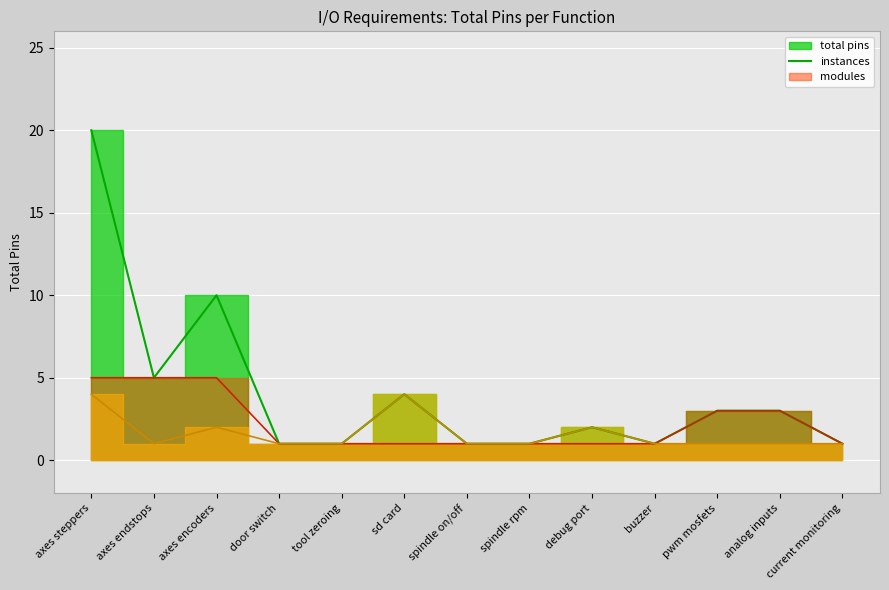

What is the difference between the maximum and minimum values?

19